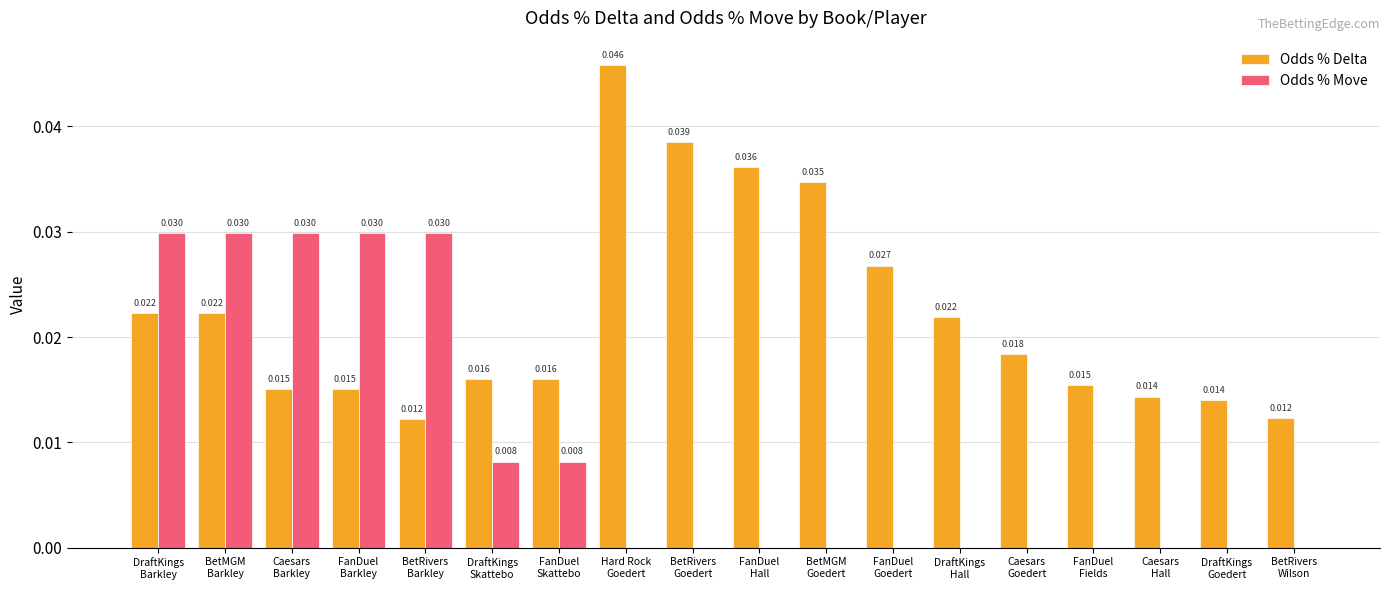

Between BetRivers
Goedert and FanDuel
Goedert, which series saw the biggest shift?

Odds % Delta